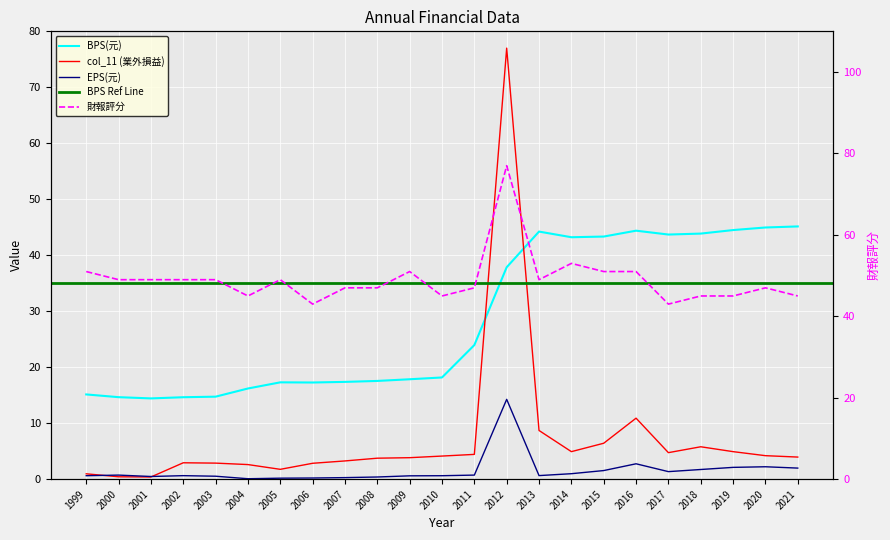

Which category has the lowest value in the EPS(元) series?

2004